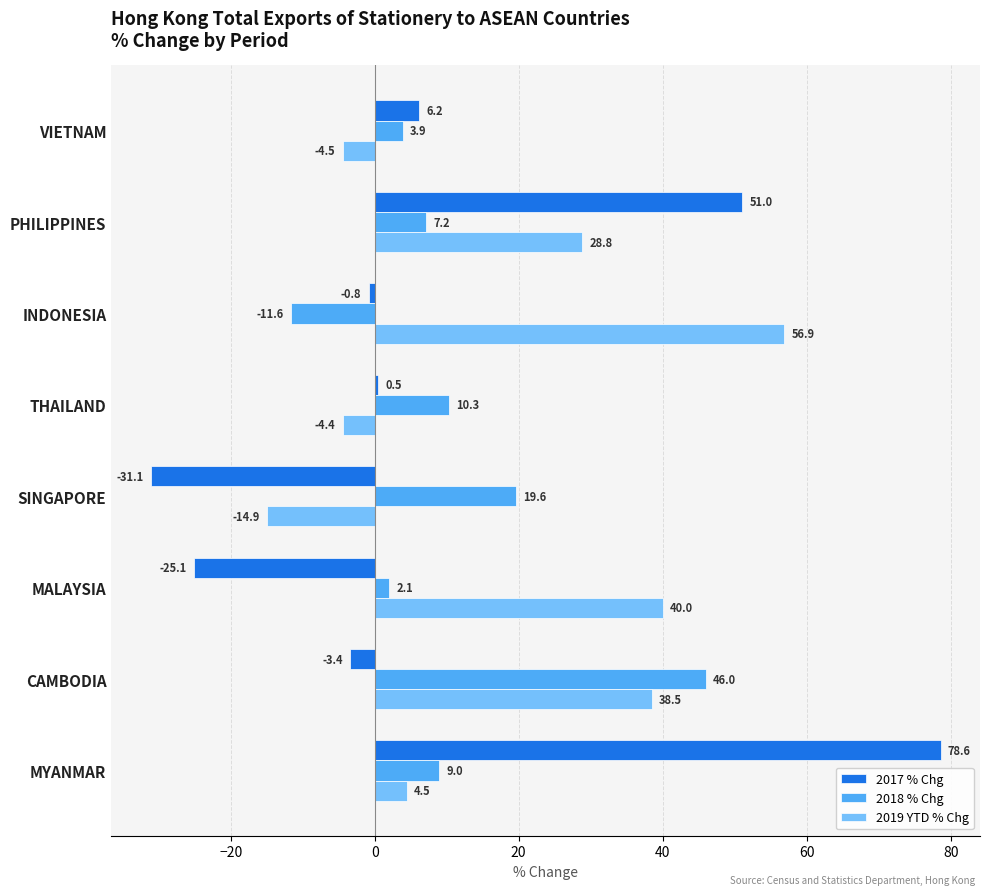

Which category has the highest value across all series?

MYANMAR